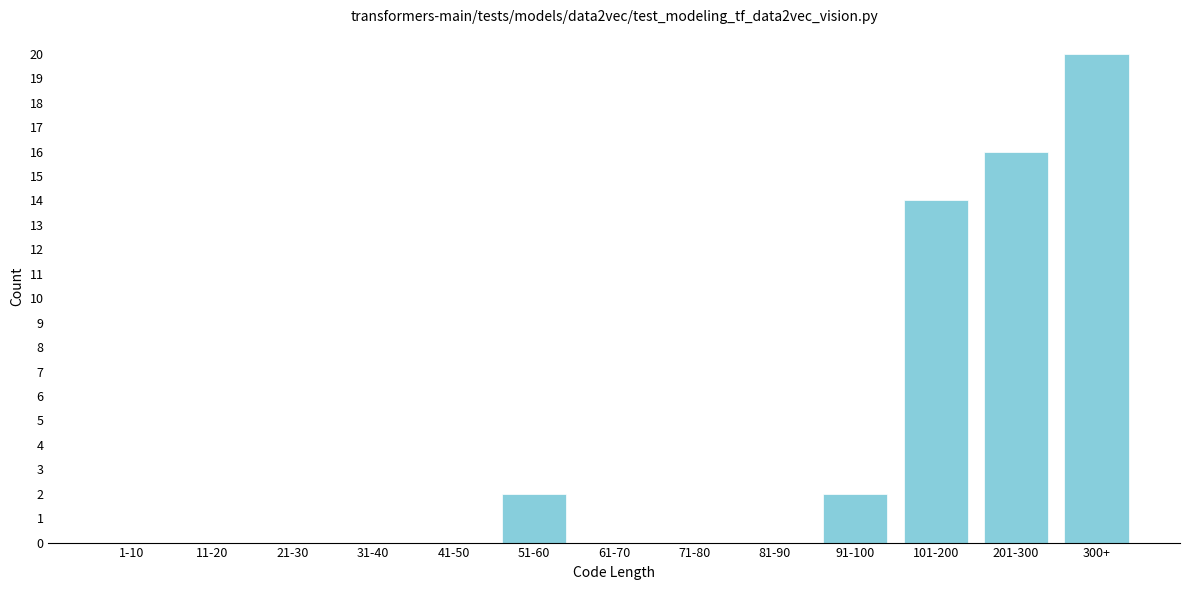

Reading left to right, extract all data points from this chart.

1-10=0	11-20=0	21-30=0	31-40=0	41-50=0	51-60=2	61-70=0	71-80=0	81-90=0	91-100=2	101-200=14	201-300=16	300+=20